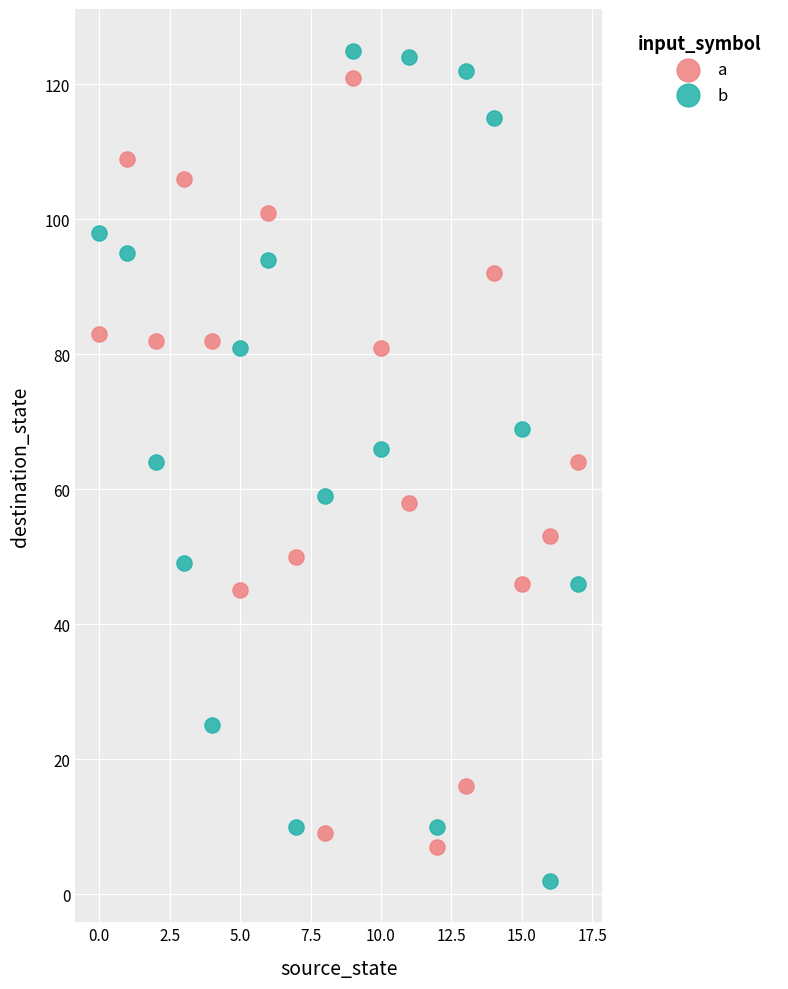

Which series has the largest Y range (max minus min)?

b